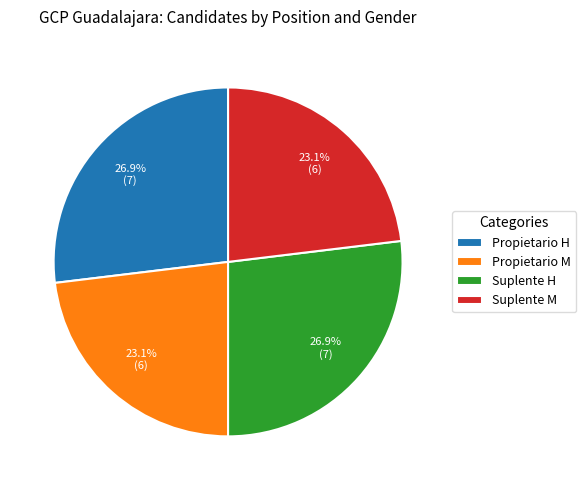

To the nearest percent, what is the difference between the largest and smallest slice percentages?

4%